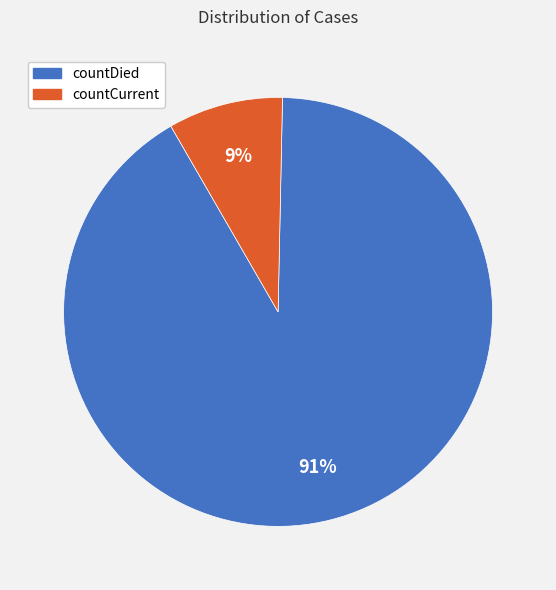

To the nearest percent, what is the combined percentage of countDied and countCurrent?

100%